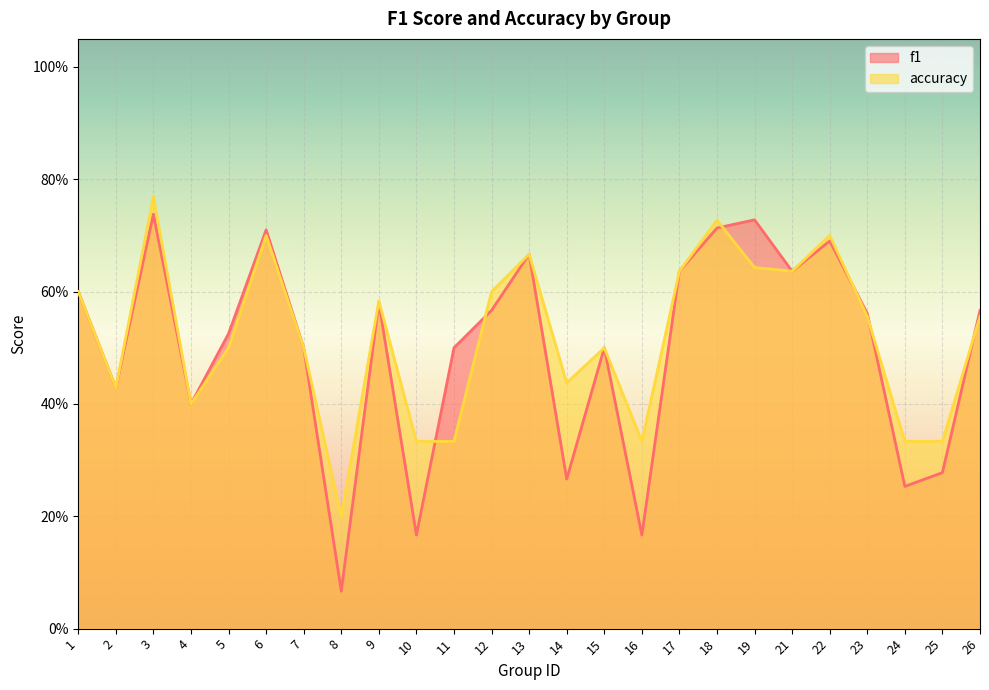

The accuracy series shows 0.5 at 16. True or false?

False